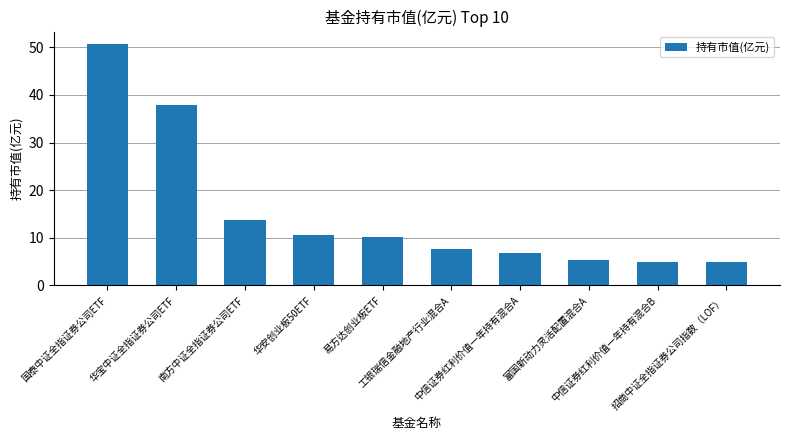

What is the minimum value shown in the chart?

4.8